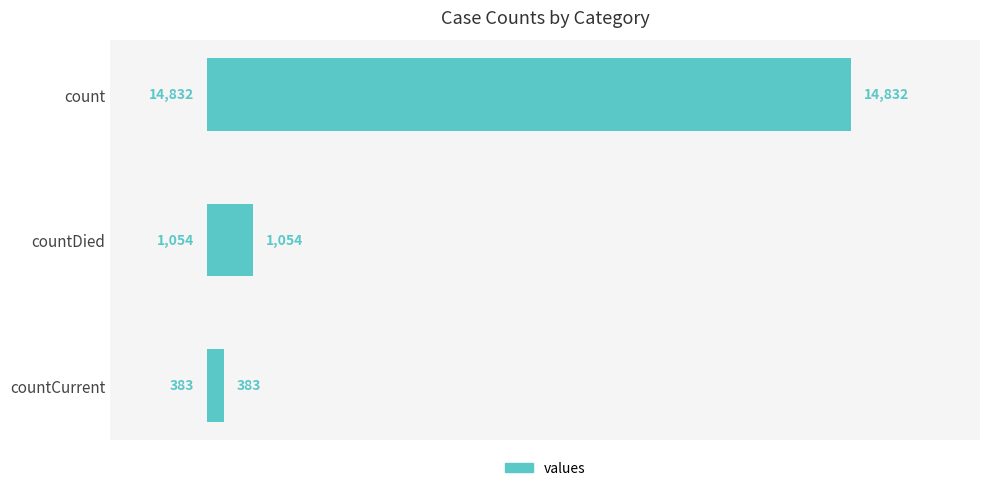

What is the label of the 1st bar from the top?

count